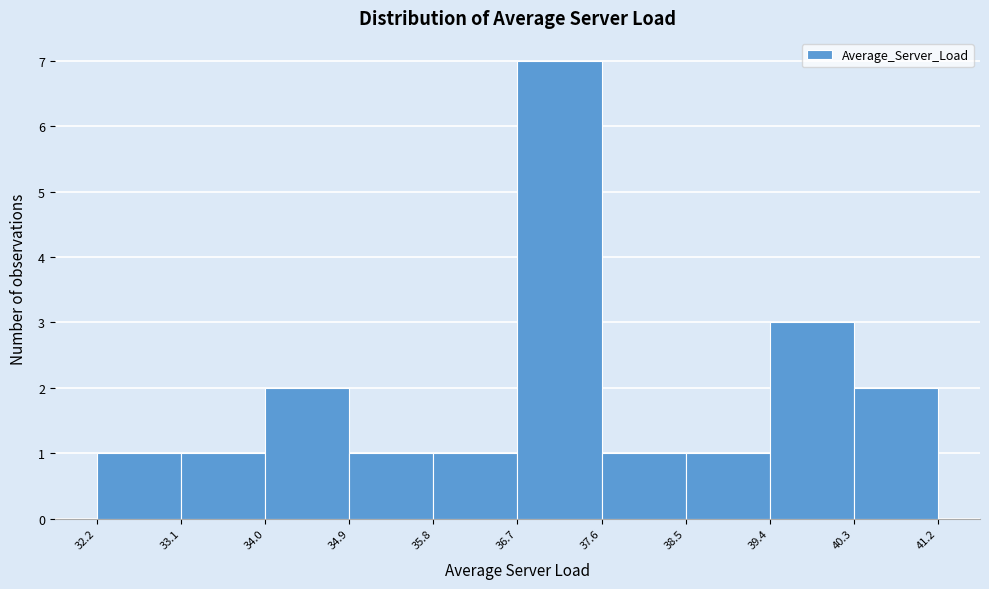

Reading left to right, list every bar in this chart as the range it spans on the x-axis followed by its height. The values are not printed on the chart, so give them approximately, as read against the axis.

32.2 to 33.1: 1
33.1 to 34.0: 1
34.0 to 34.9: 2
34.9 to 35.8: 1
35.8 to 36.7: 1
36.7 to 37.6: 7
37.6 to 38.5: 1
38.5 to 39.4: 1
39.4 to 40.3: 3
40.3 to 41.2: 2